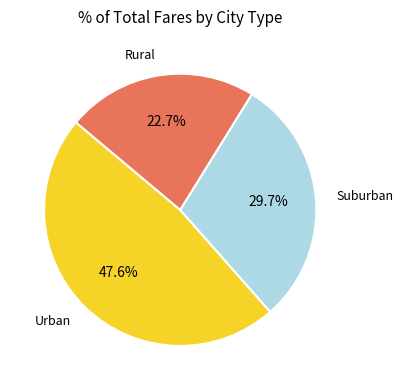

Is there any slice that represents more than half of the pie?

No